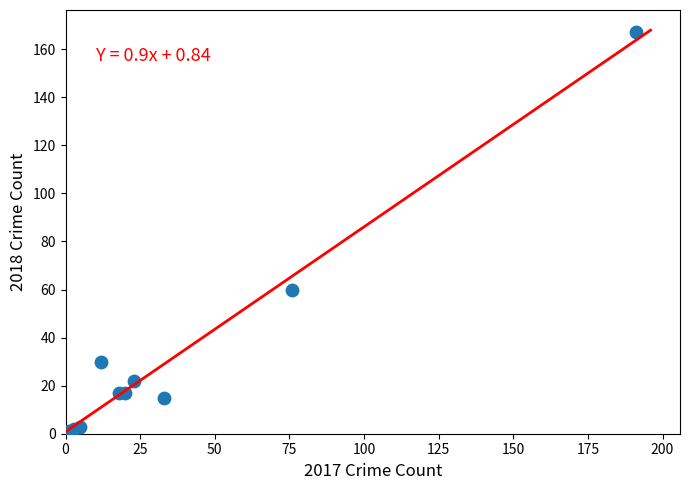

What Y value in the scatter plot is closest to 84?

60